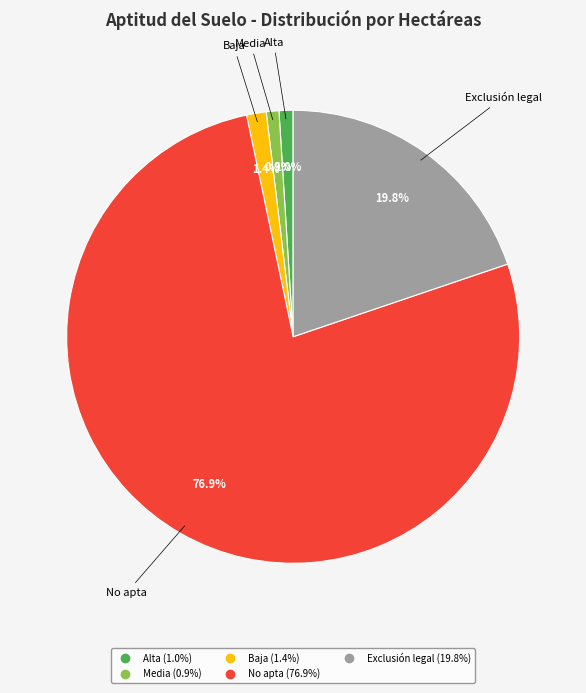

Is No apta the majority of the pie?

Yes